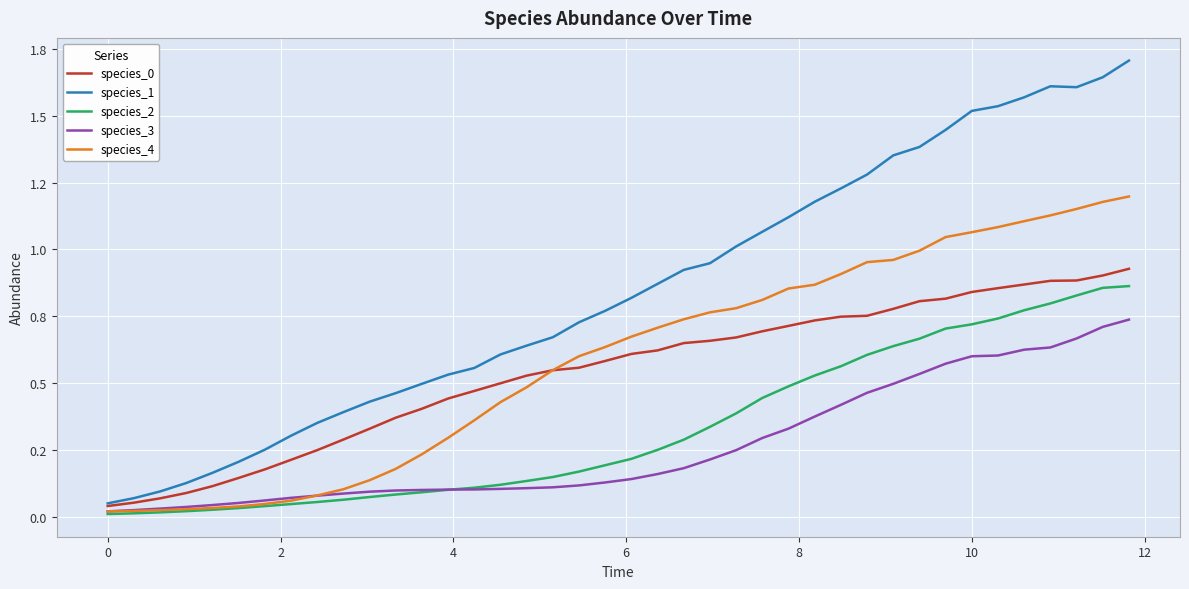

Does the chart have visible grid lines?

Yes